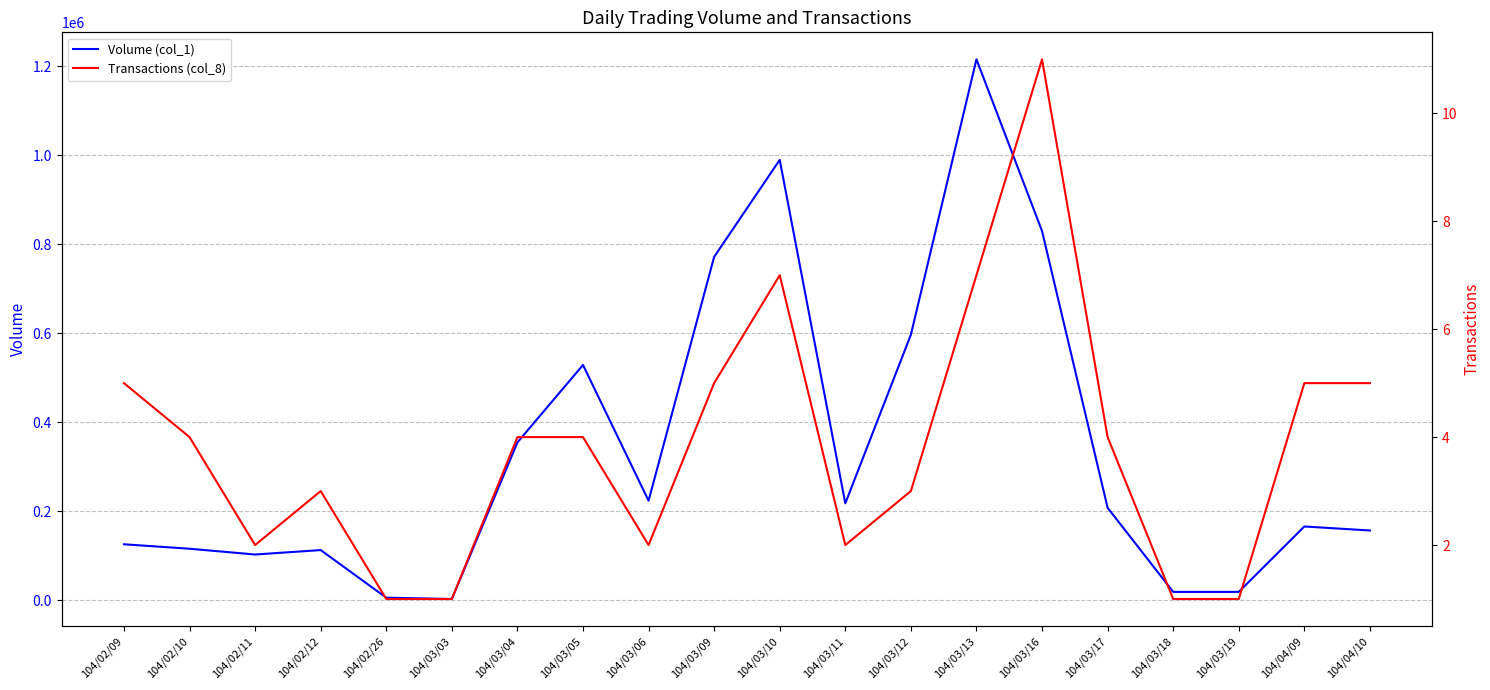

What is the difference between the highest and lowest values at 104/03/10?

989993